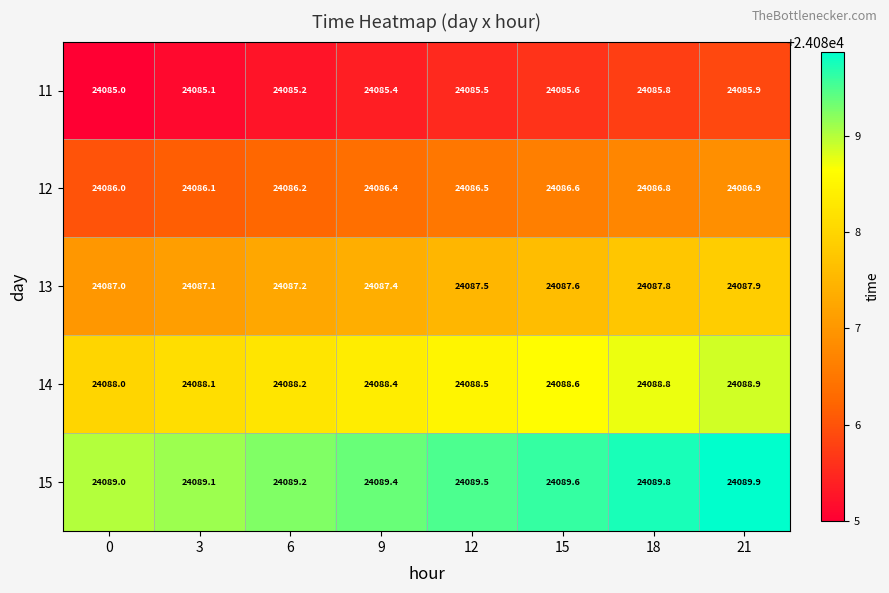

What is the total value across all series at 12?

120437.5